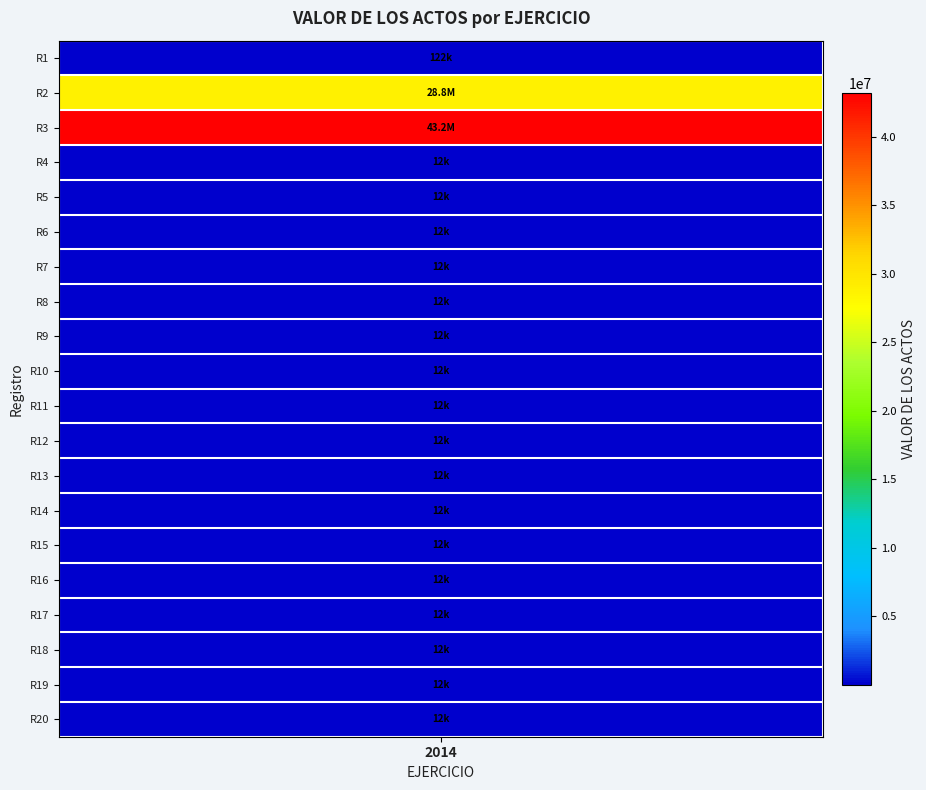

What is the greatest value displayed?

43188343